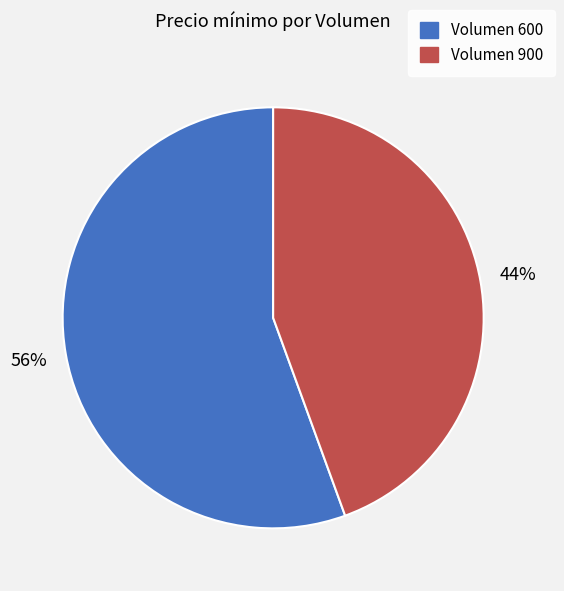

To the nearest percent, what portion does Volumen 900 represent?

44%